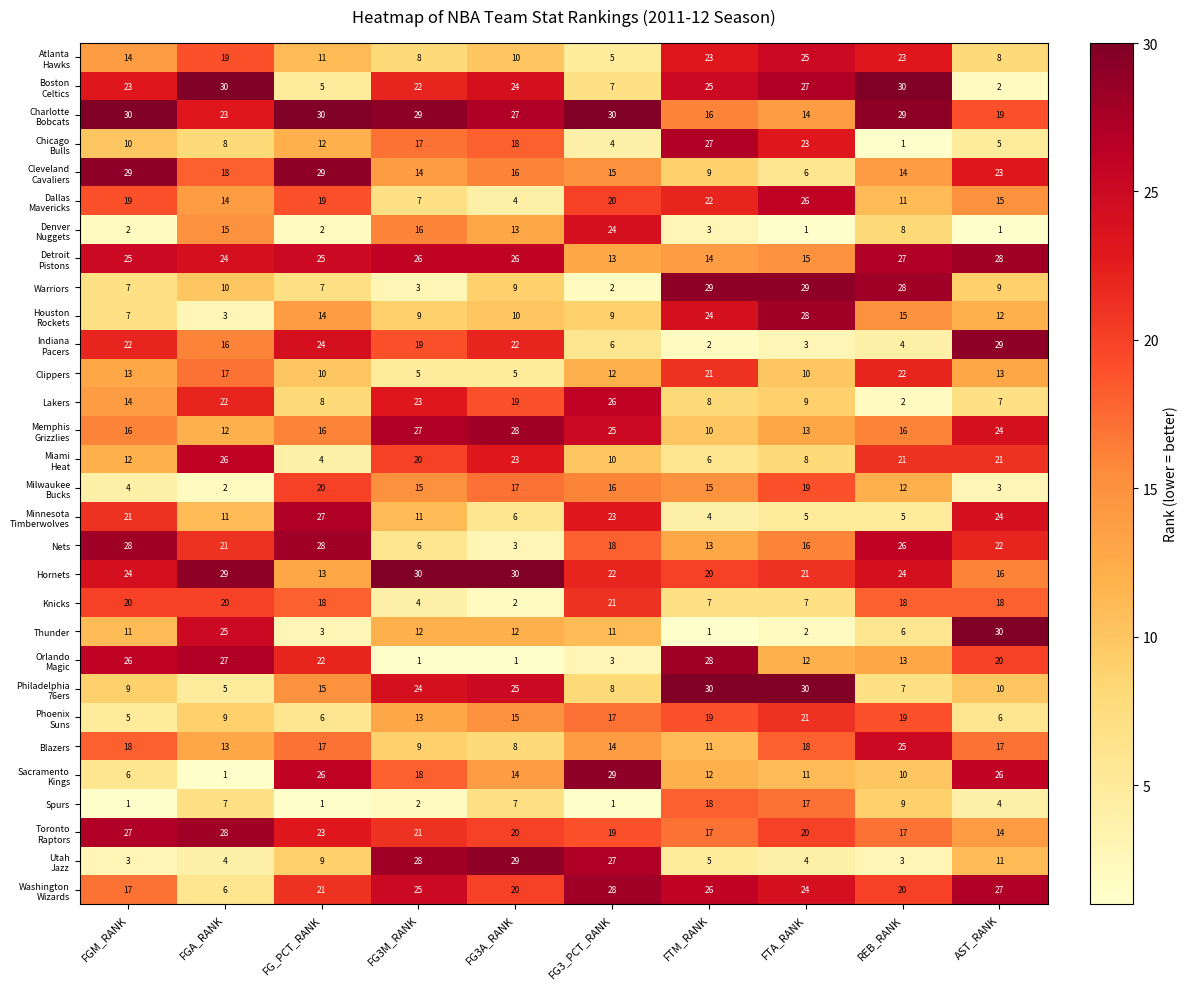

What is the greatest value displayed?

30